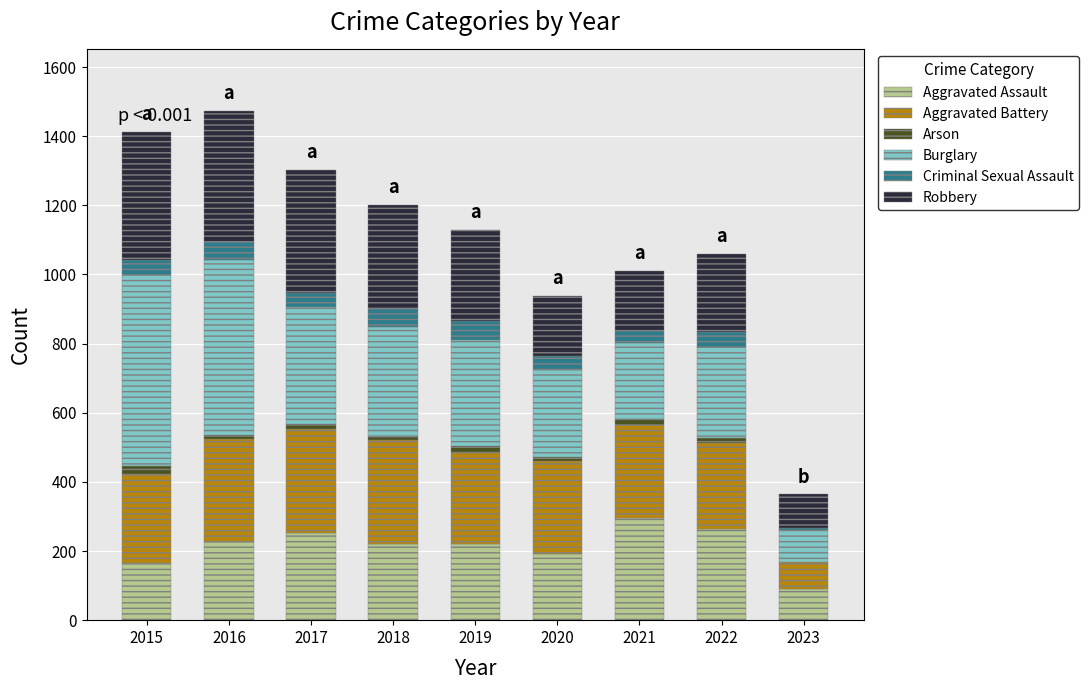

What is the sum of all Aggravated Assault values?

1920